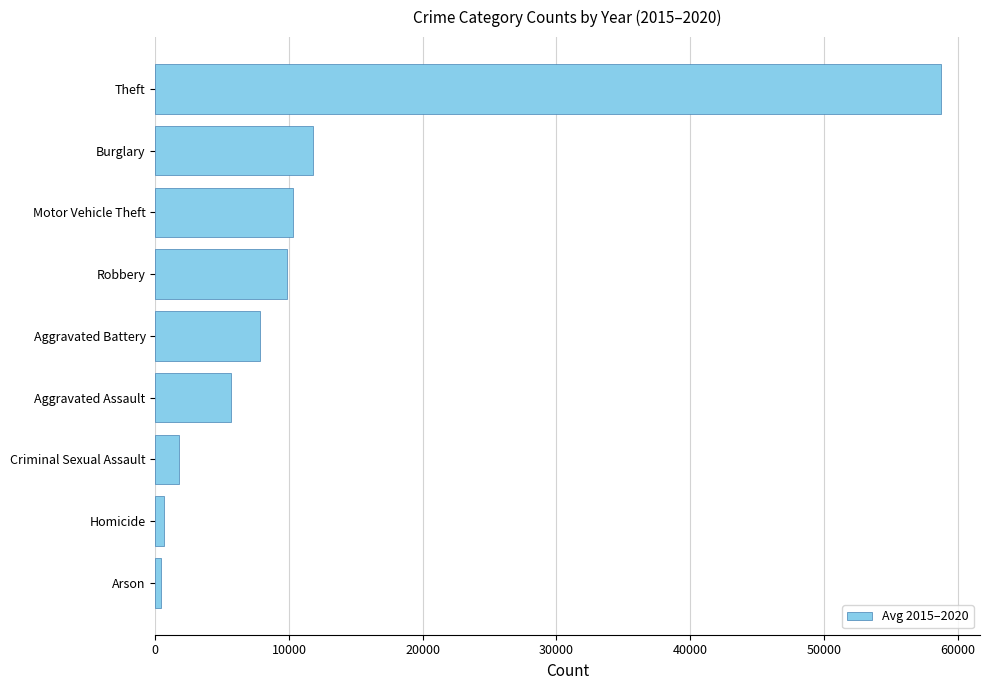

Between Motor Vehicle Theft and Homicide, which is larger?

Motor Vehicle Theft